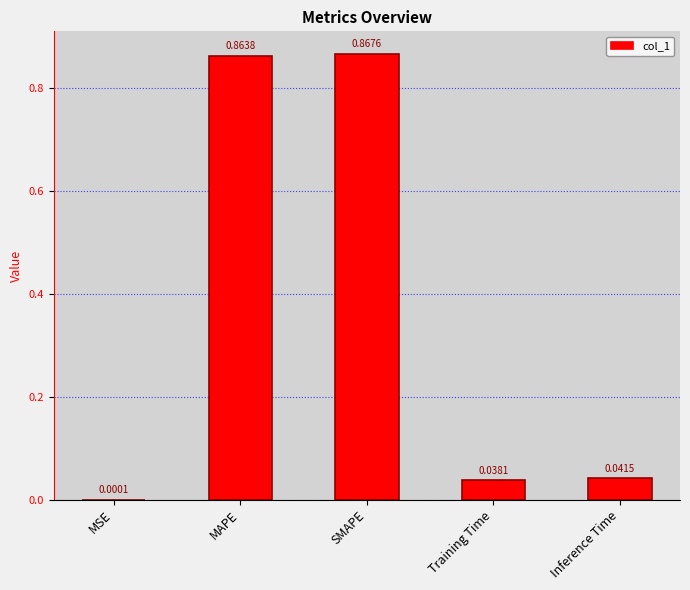

What is the change in value from SMAPE to Training Time?

-0.8